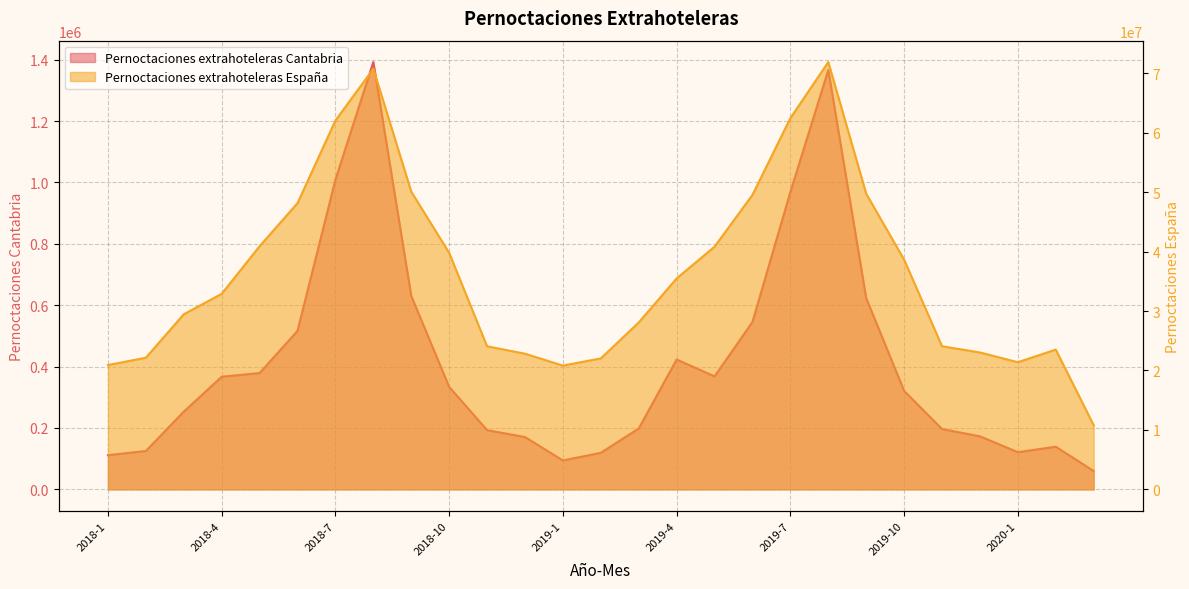

True or false: Pernoctaciones extrahoteleras Cantabria has more than 1 points higher than both neighbors.

True